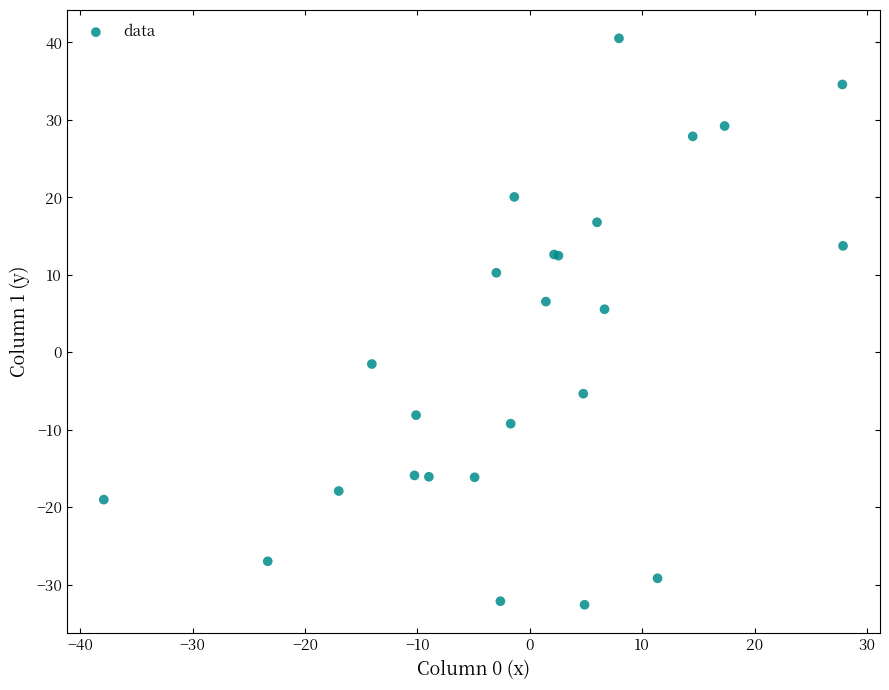

What Y value in the scatter plot is closest to 3?

5.6